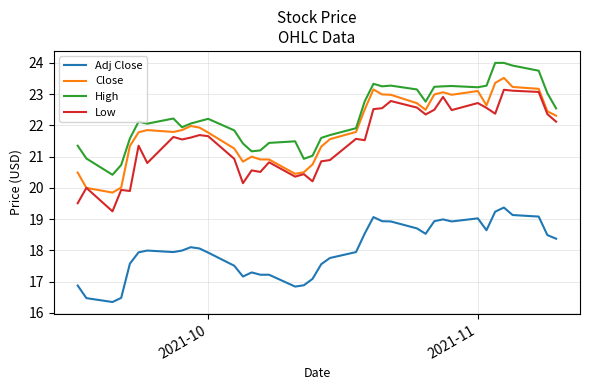

What are all the series names shown in the legend?

Adj Close, Close, High, Low